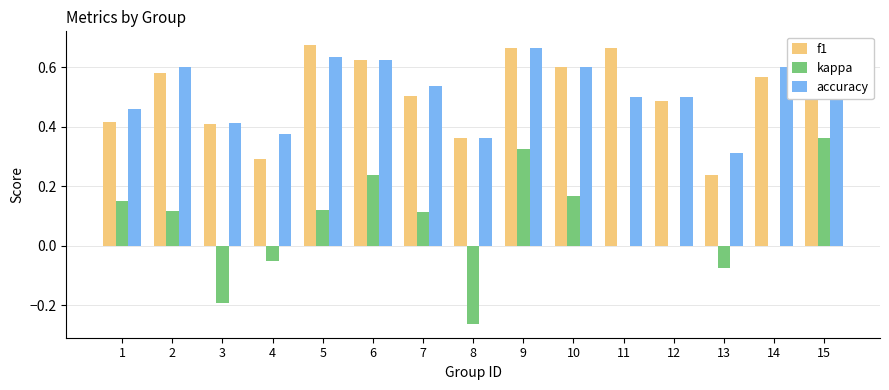

What is the total value across all series at 2?

1.3